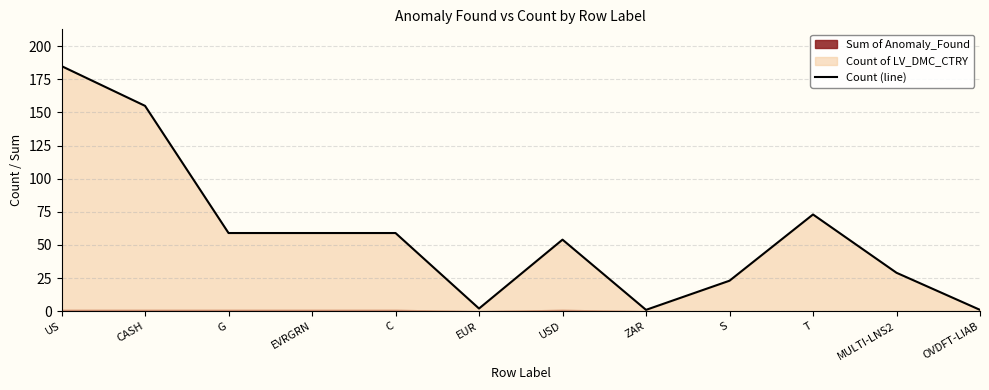

True or false: there are more than 1 points higher than both neighbors.

True